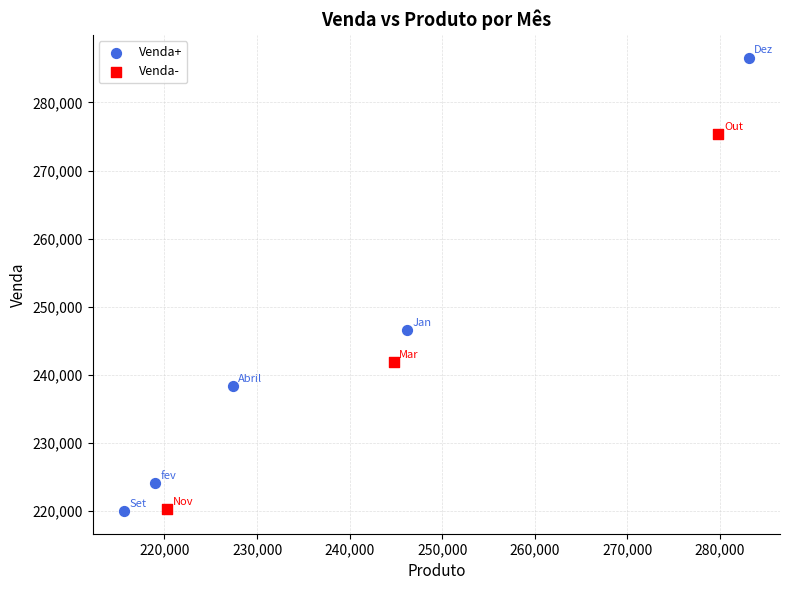

Which series contains the highest Y value?

Venda+